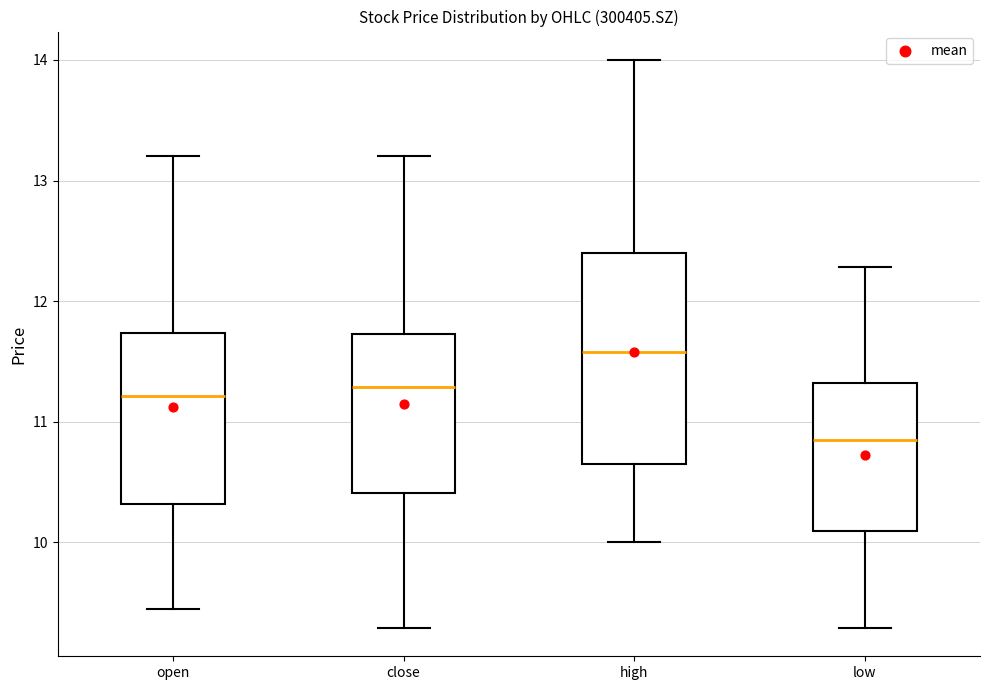

Which box's median line is the lowest?

low